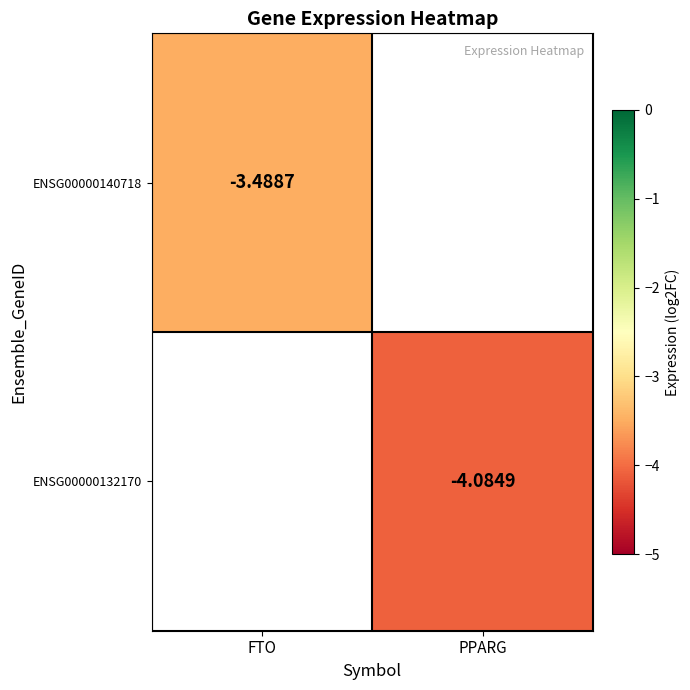

The ENSG00000132170 series shows -5.4 at PPARG. True or false?

False